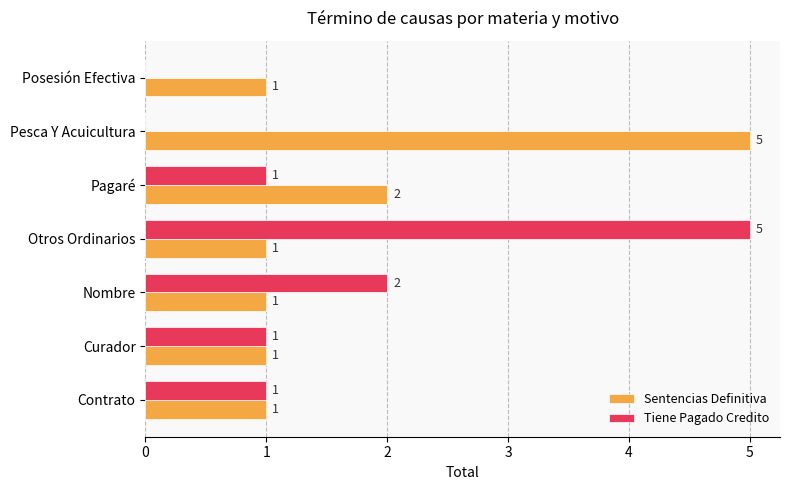

What is the total value across all series at Otros Ordinarios?

6